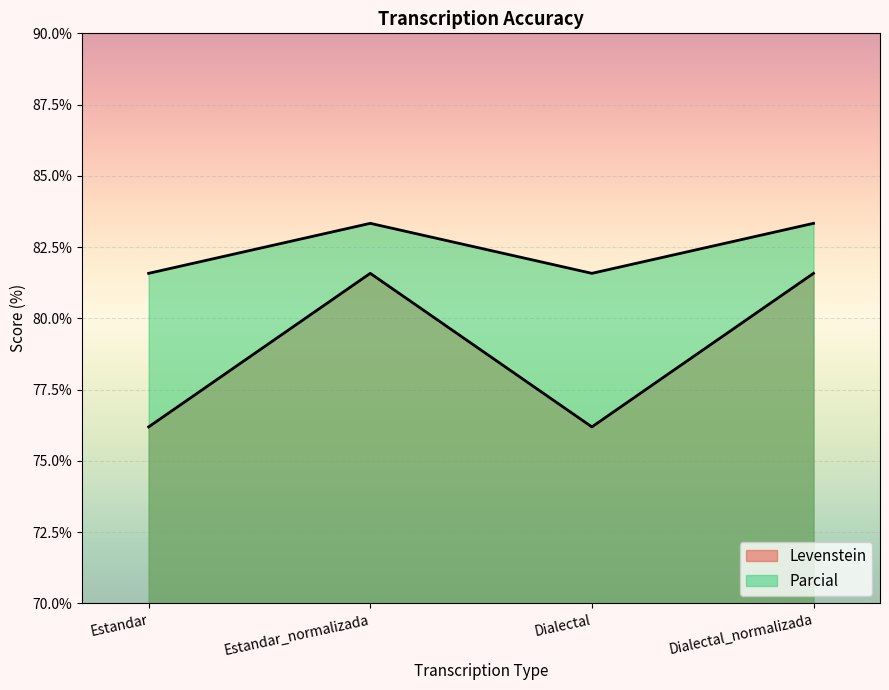

True or false: Parcial and Levenstein intersect in this chart.

False